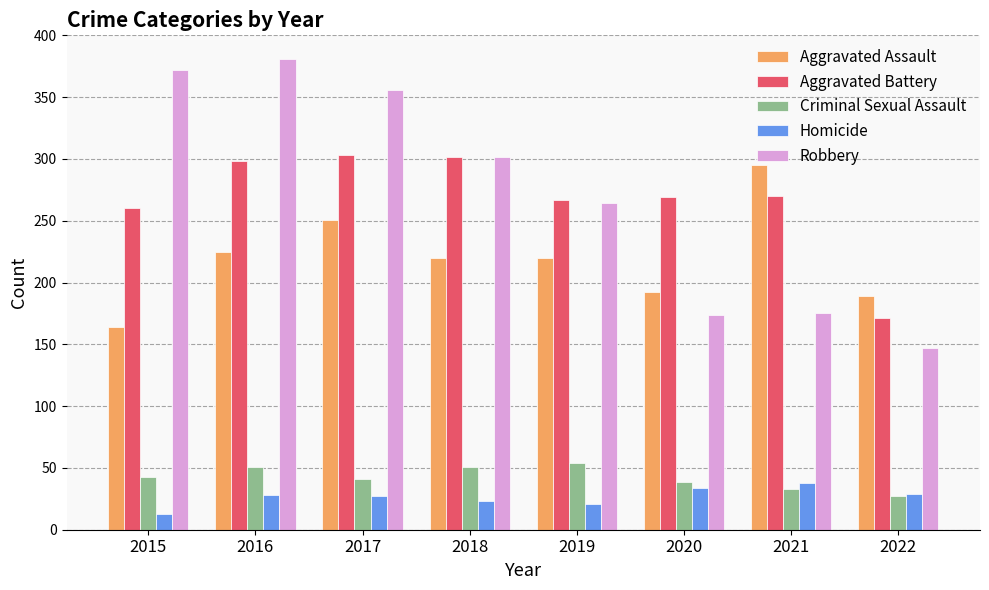

Are the bars horizontal?

No